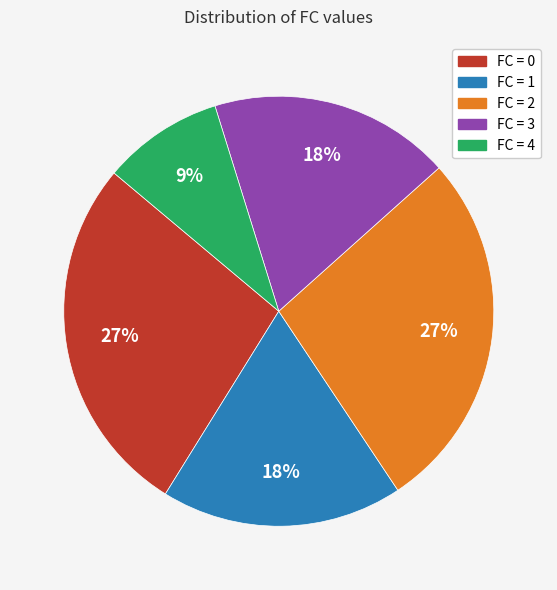

Does any single category account for the majority?

No